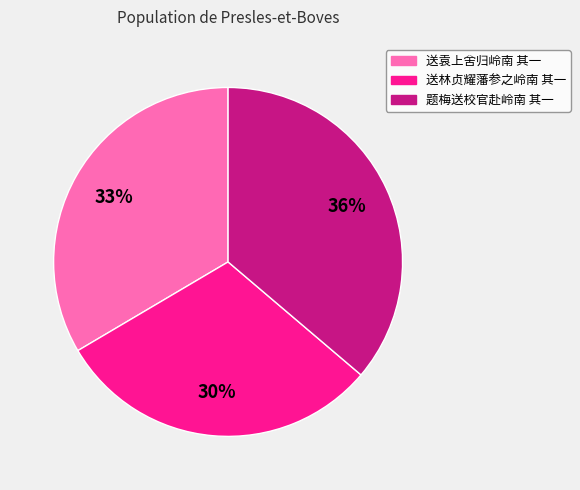

Does 送林贞耀藩参之岭南 其一 represent more than half of the total?

No